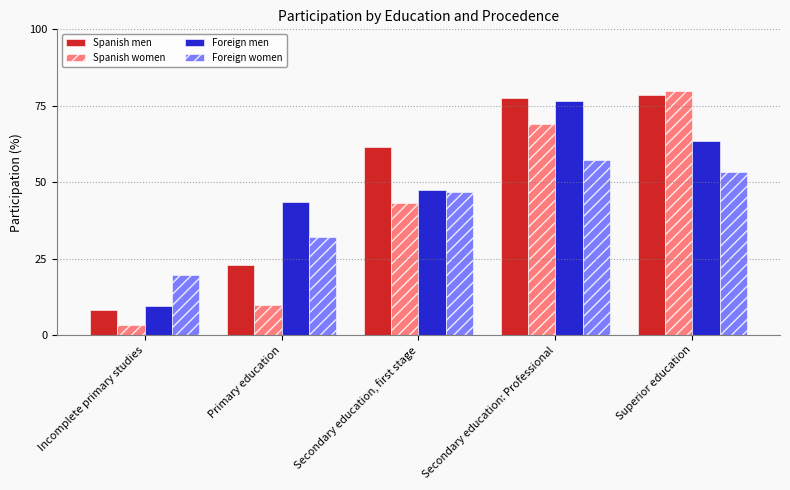

Is the value of Foreign women at Secondary education: Professional greater than the value of Spanish men at Incomplete primary studies?

Yes